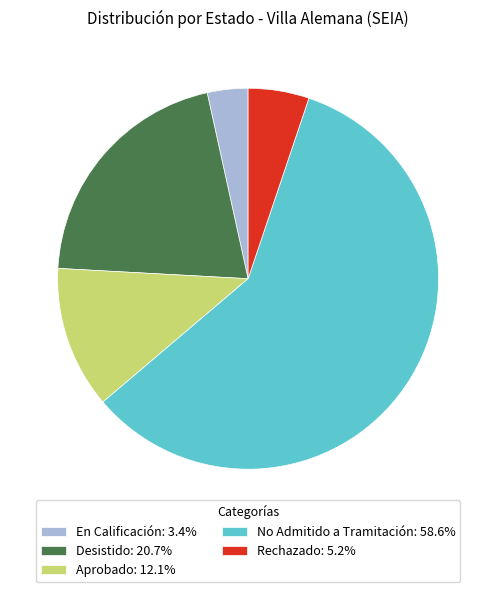

Is the sum of No Admitido a Tramitación and Aprobado greater than half?

Yes